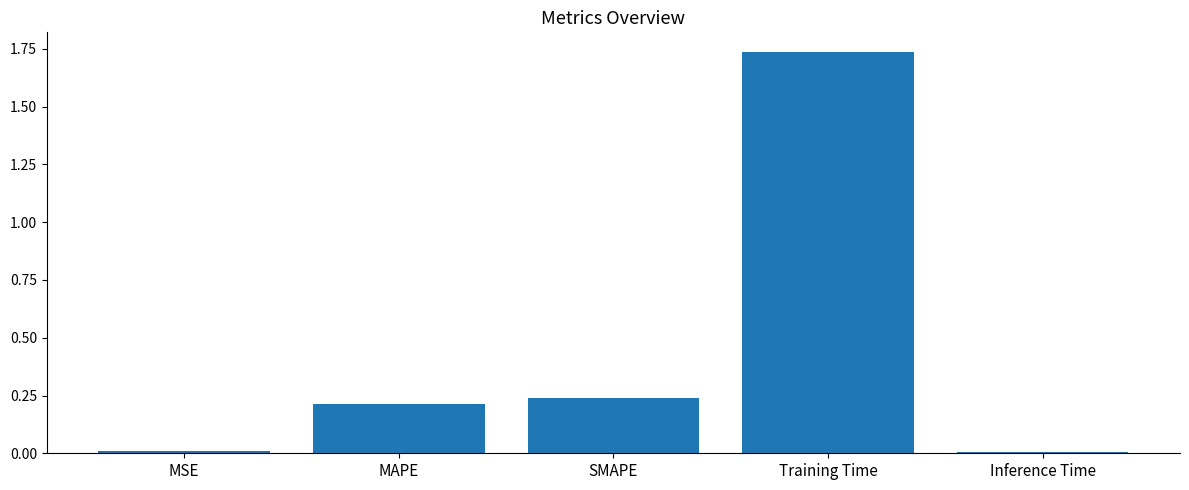

What is the label of the 3rd bar from the right?

SMAPE